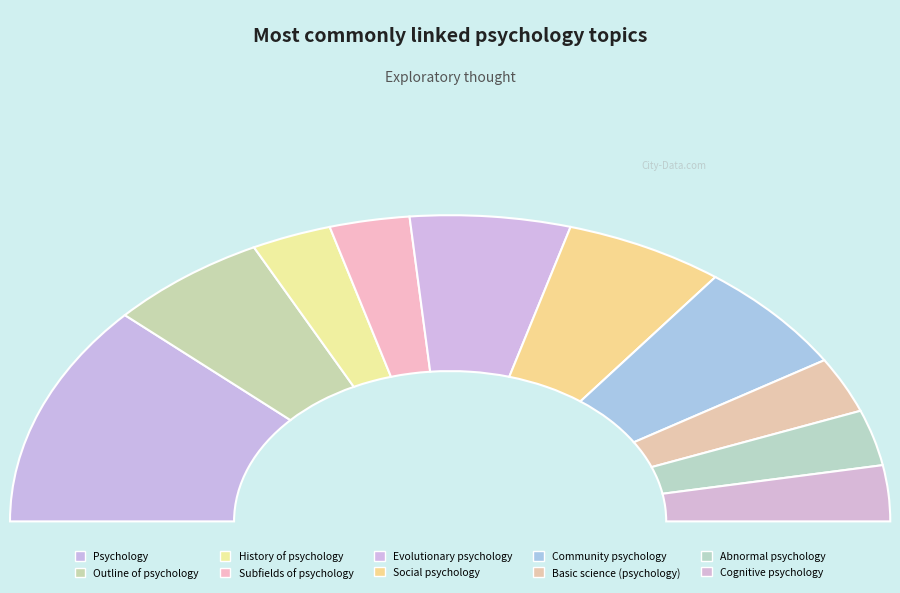

Does any single category account for the majority?

No